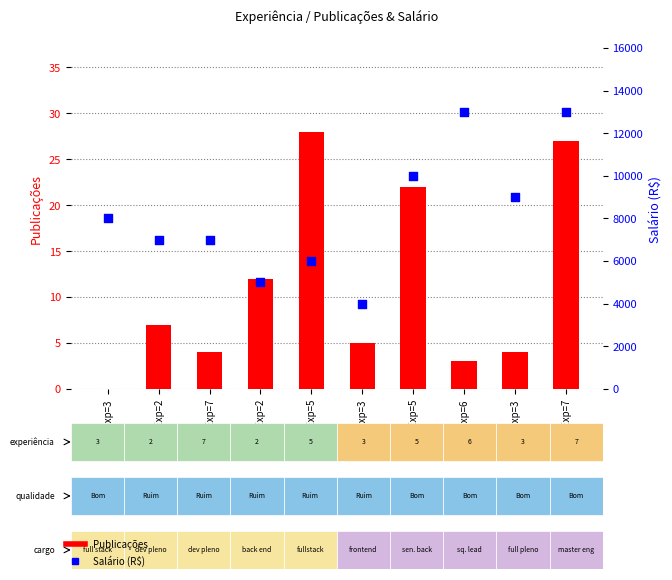

Which series contains the highest Y value?

Salário (R$)